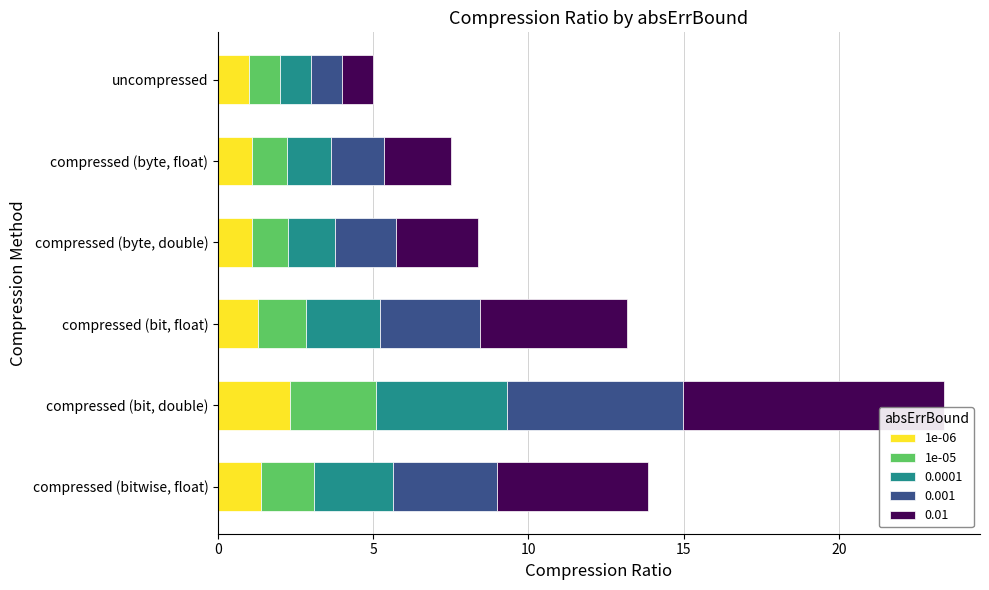

The 1e-06 series shows 1.0 at uncompressed. True or false?

True